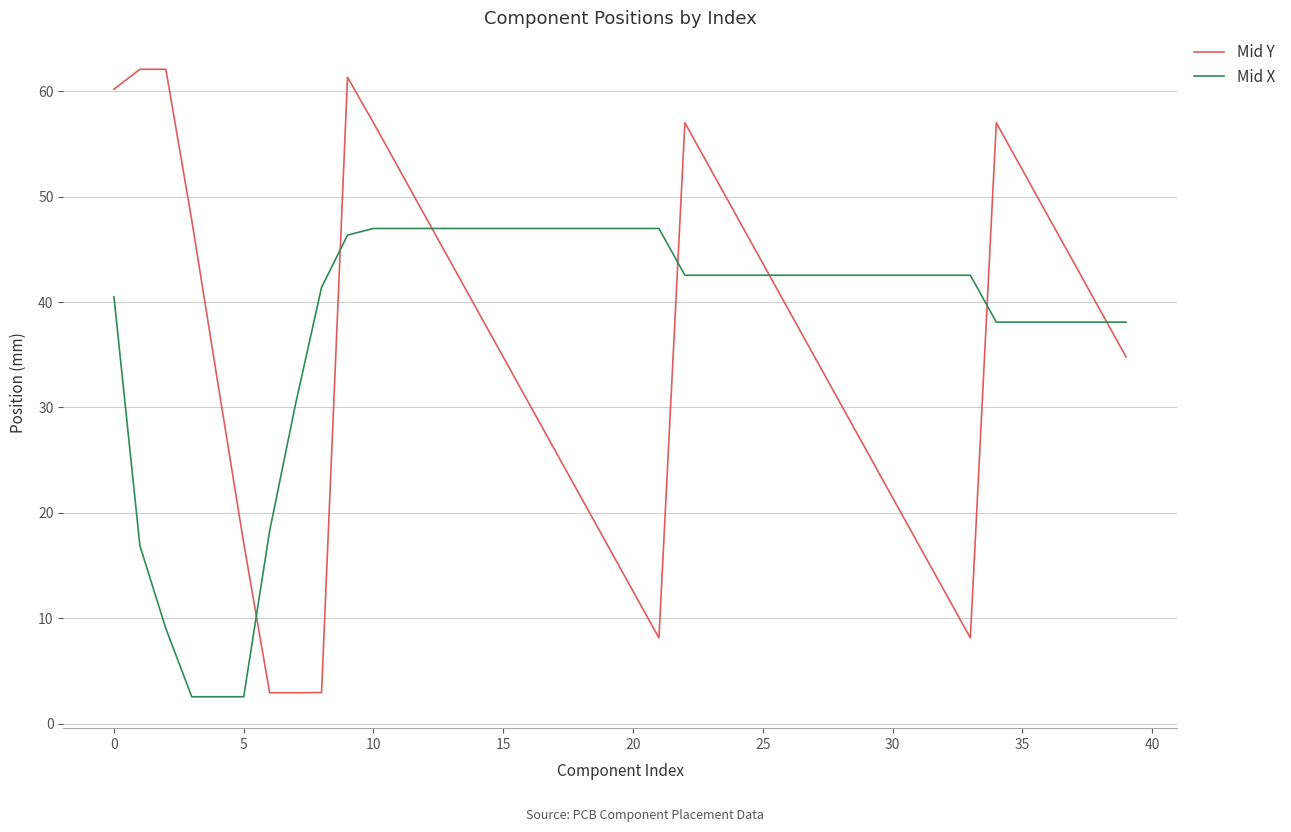

Rank the series by their maximum value, from highest to lowest.

Mid Y, Mid X